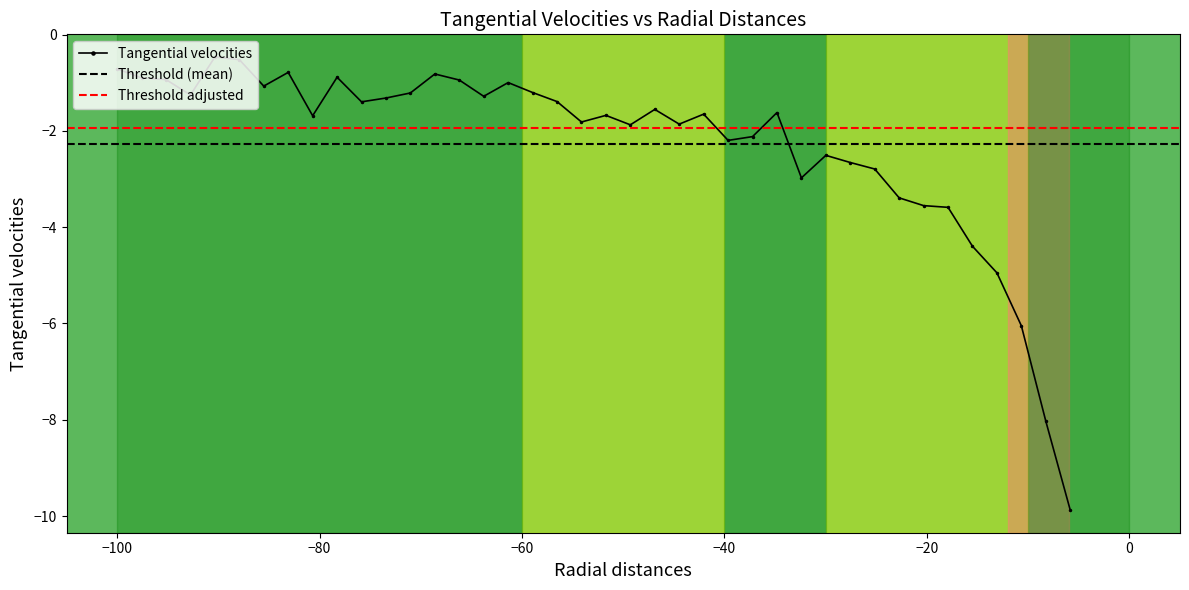

True or false: Tangential velocities has more than 1 points higher than both neighbors.

True